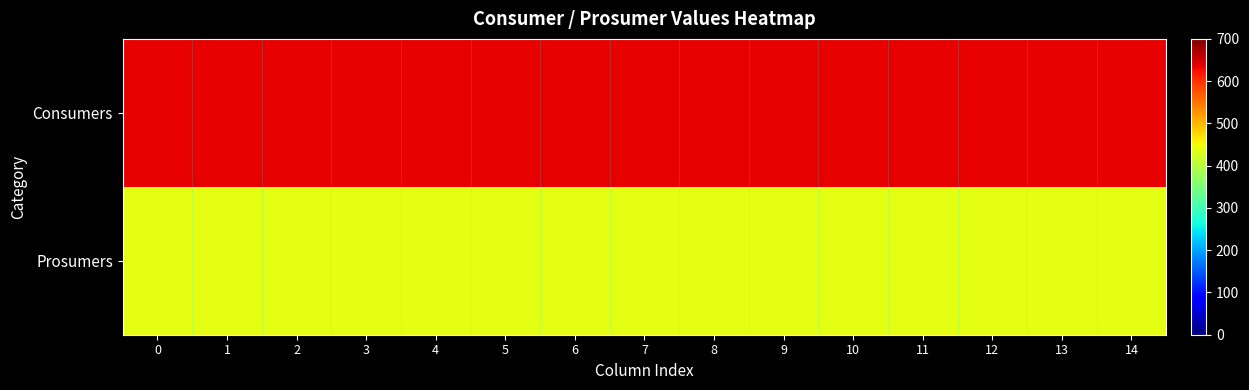

Reading left to right, extract all data points from this chart.

row_0: 0=635	1=635	2=635	3=635	4=635	5=635	6=635	7=635	8=635	9=635	10=635	11=635	12=635	13=635	14=635
row_1: 0=440	1=440	2=440	3=440	4=440	5=440	6=440	7=440	8=440	9=440	10=440	11=440	12=440	13=440	14=440